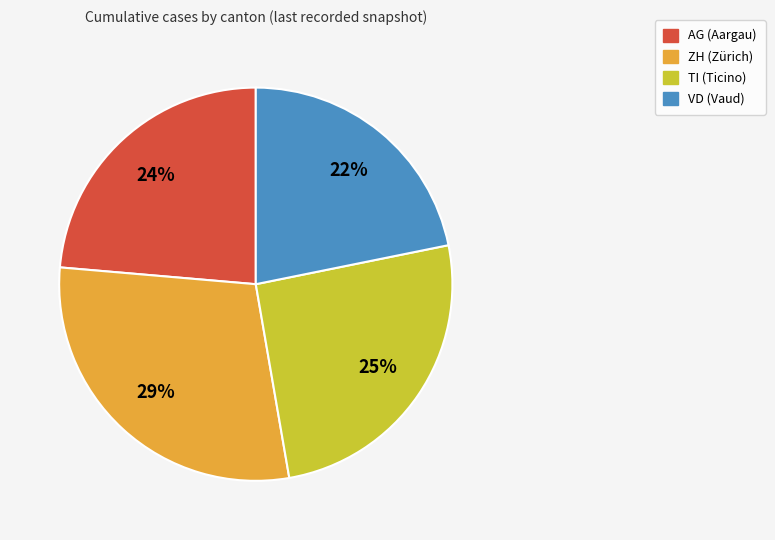

Combined, do VD and AG account for over 50%?

No